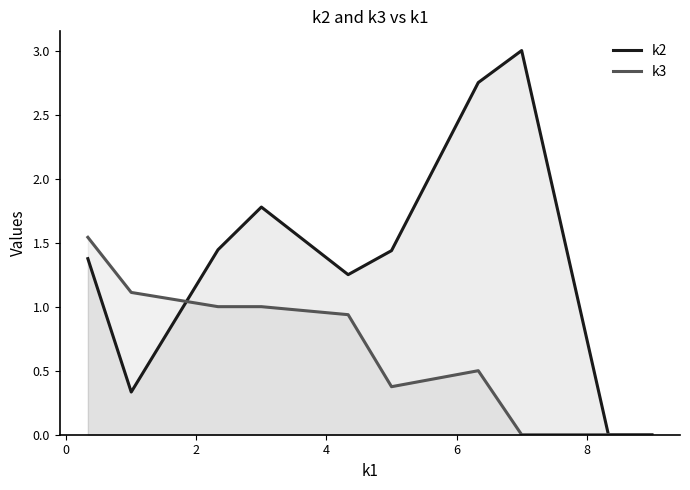

List the series in order of their overall mean, highest first.

k2, k3